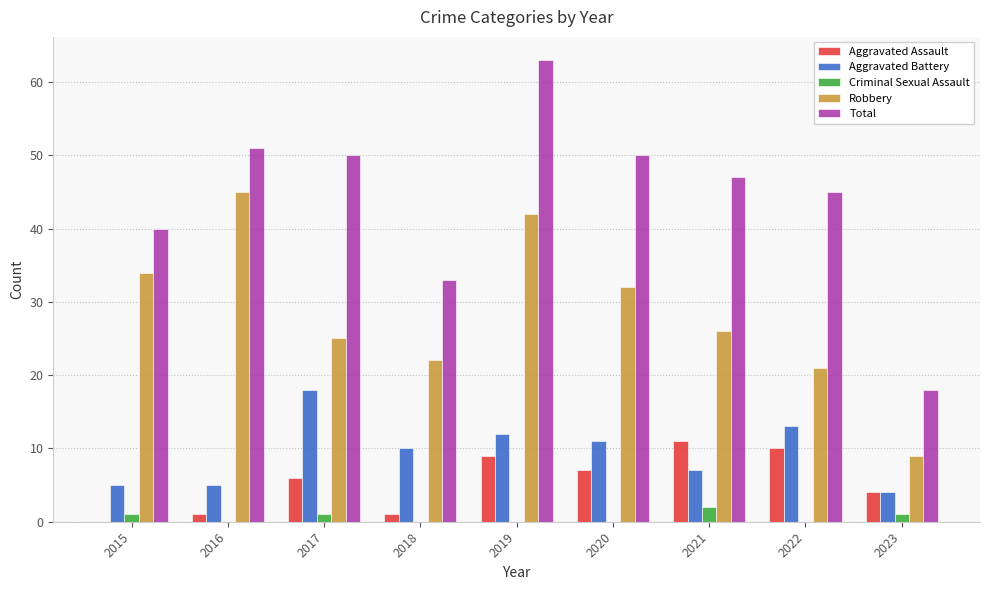

At which category is the sum across all series the highest?

2019